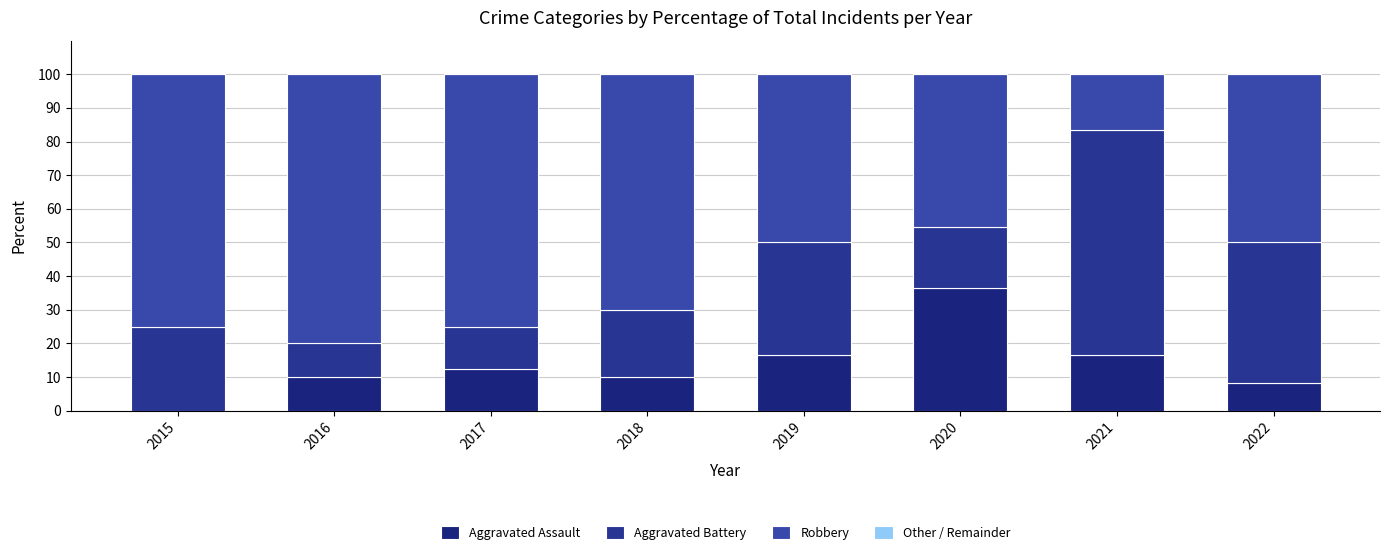

Rank the series at 2015 from highest to lowest value.

Robbery, Aggravated Battery, Aggravated Assault, Other / Remainder